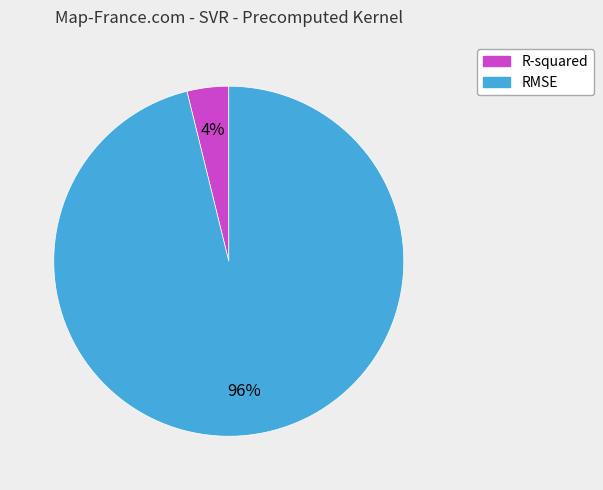

The RMSE slice represents 96% of the pie. True or false?

True